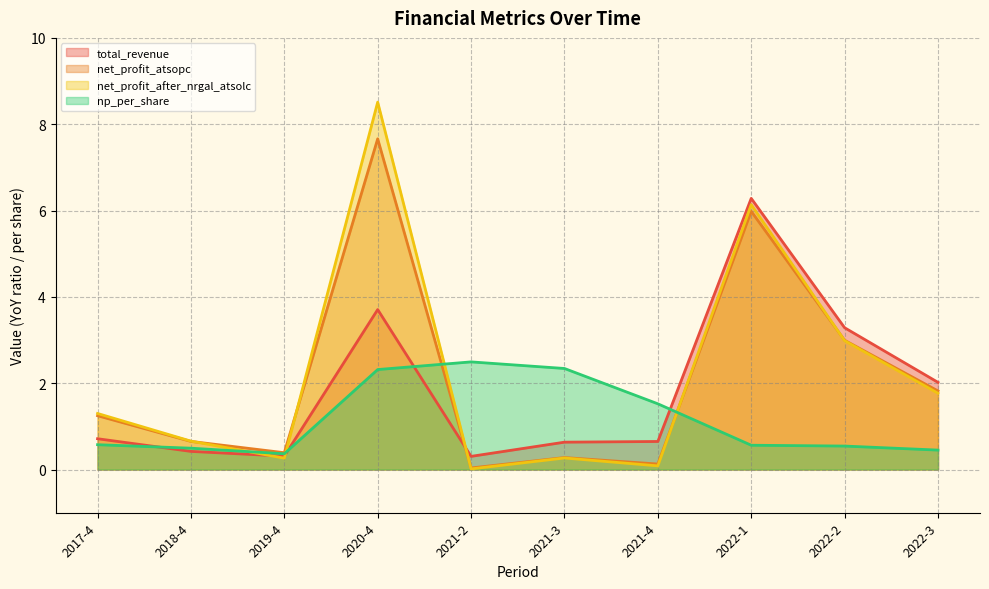

How many lines are shown in the chart?

4